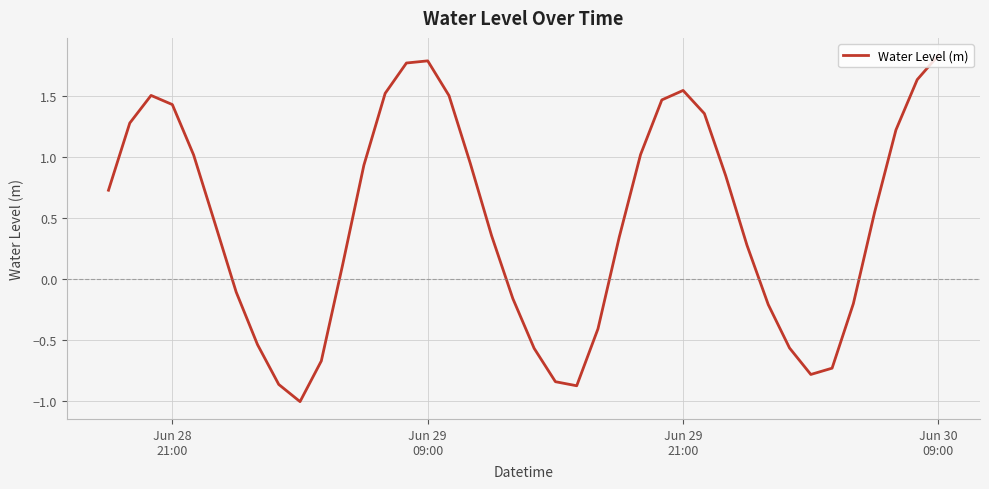

What is the smallest value displayed?

-1.0